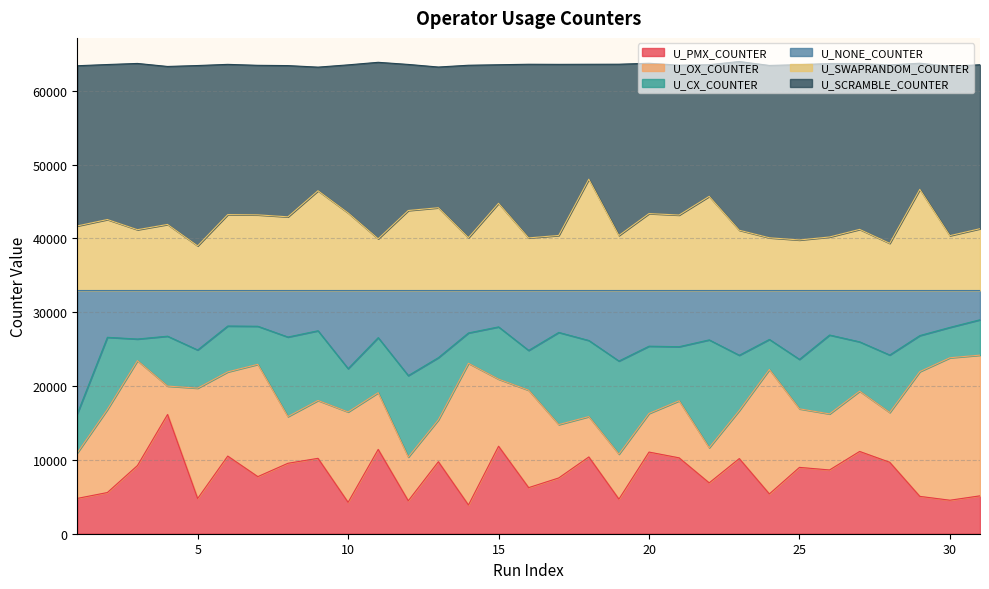

Is the value of U_PMX_COUNTER at 2 greater than the value of U_SWAPRANDOM_COUNTER at 17?

No